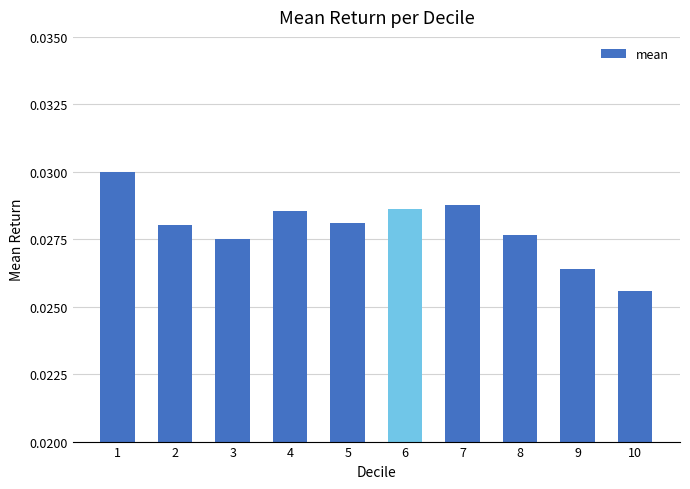

Where is the data nearest to the value 0?

10